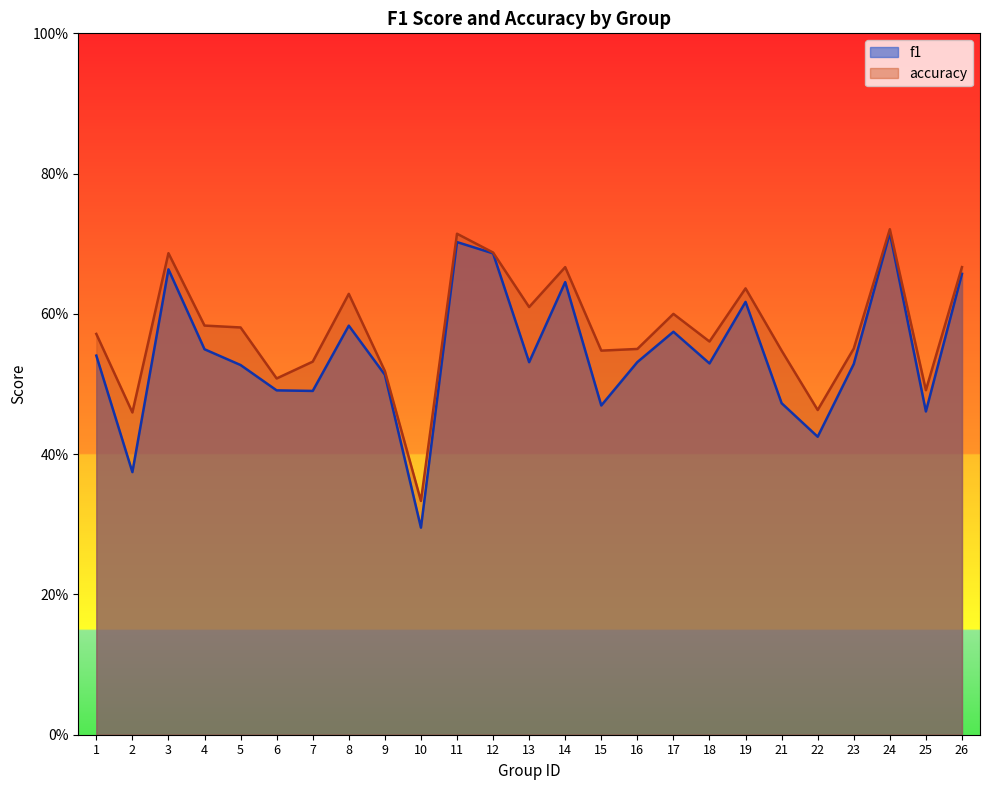

Reading left to right, list all the values displayed in this chart.

f1: 0.5	0.4	0.7	0.5	0.5	0.5	0.5	0.6	0.5	0.3	0.7	0.7	0.5	0.6	0.5	0.5	0.6	0.5	0.6	0.5	0.4	0.5	0.7	0.5	0.7
accuracy: 0.6	0.5	0.7	0.6	0.6	0.5	0.5	0.6	0.5	0.3	0.7	0.7	0.6	0.7	0.5	0.6	0.6	0.6	0.6	0.5	0.5	0.6	0.7	0.5	0.7